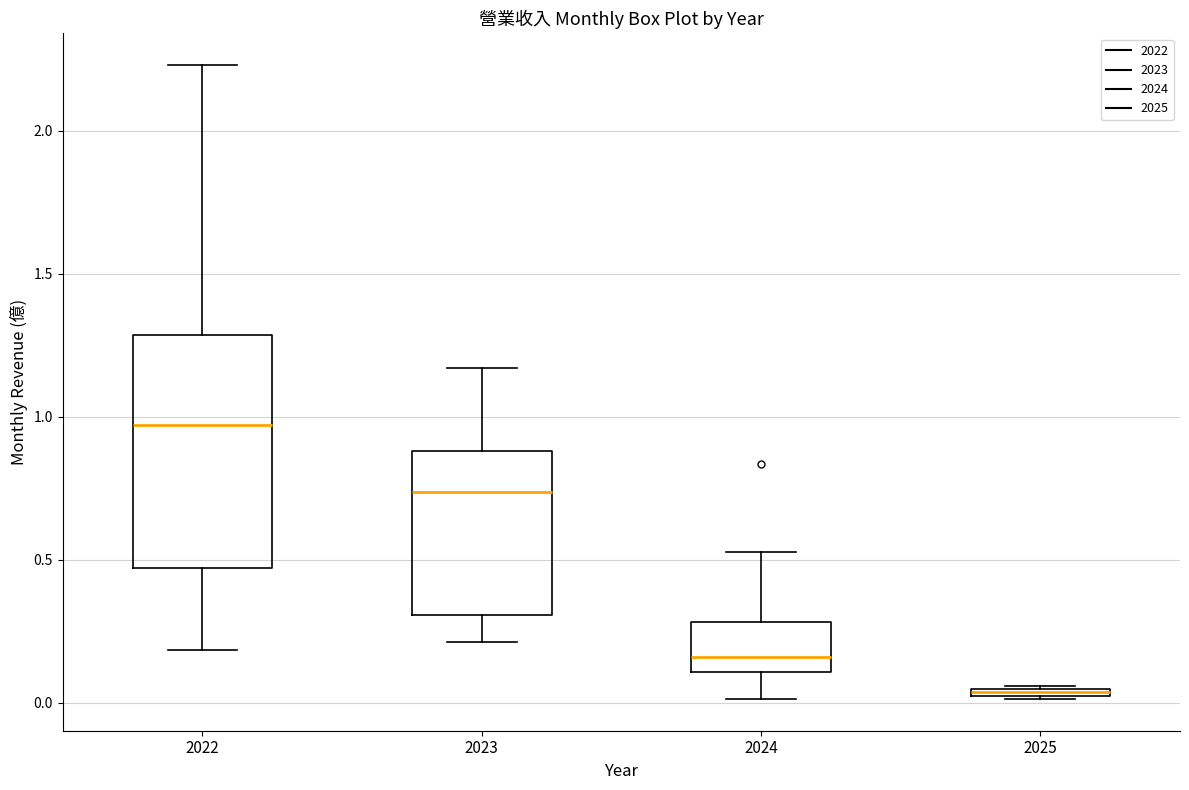

Where does the upper whisker of the box at x = 2022 end on the y-axis? The values are not printed on the chart, so give them approximately, as read against the axis.

2.25